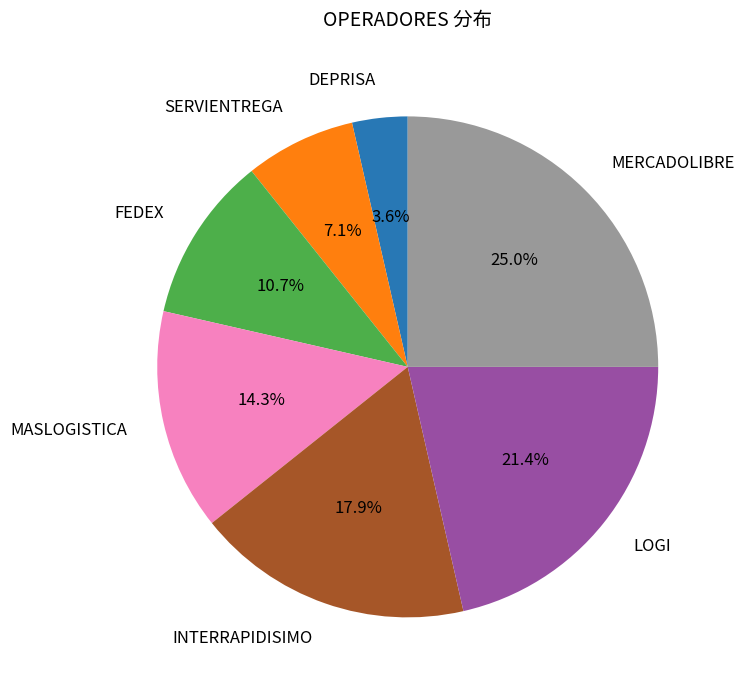

Does any single category account for the majority?

No